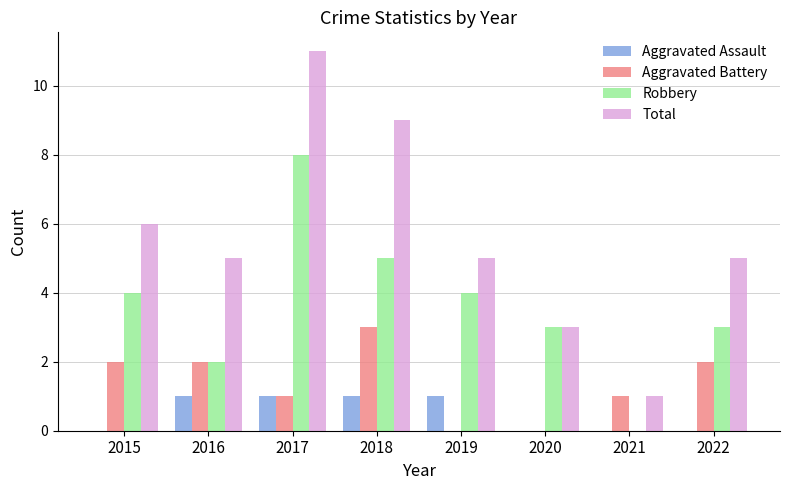

What is the maximum value for Aggravated Battery?

3